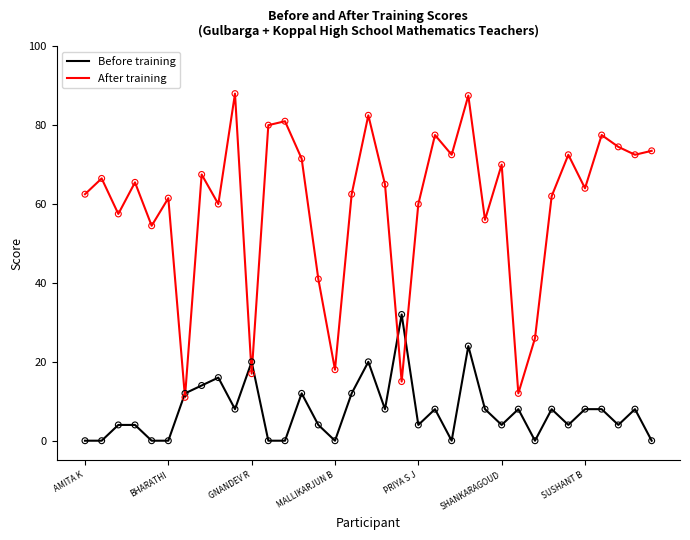

What is the highest value of the After training series?

88.0